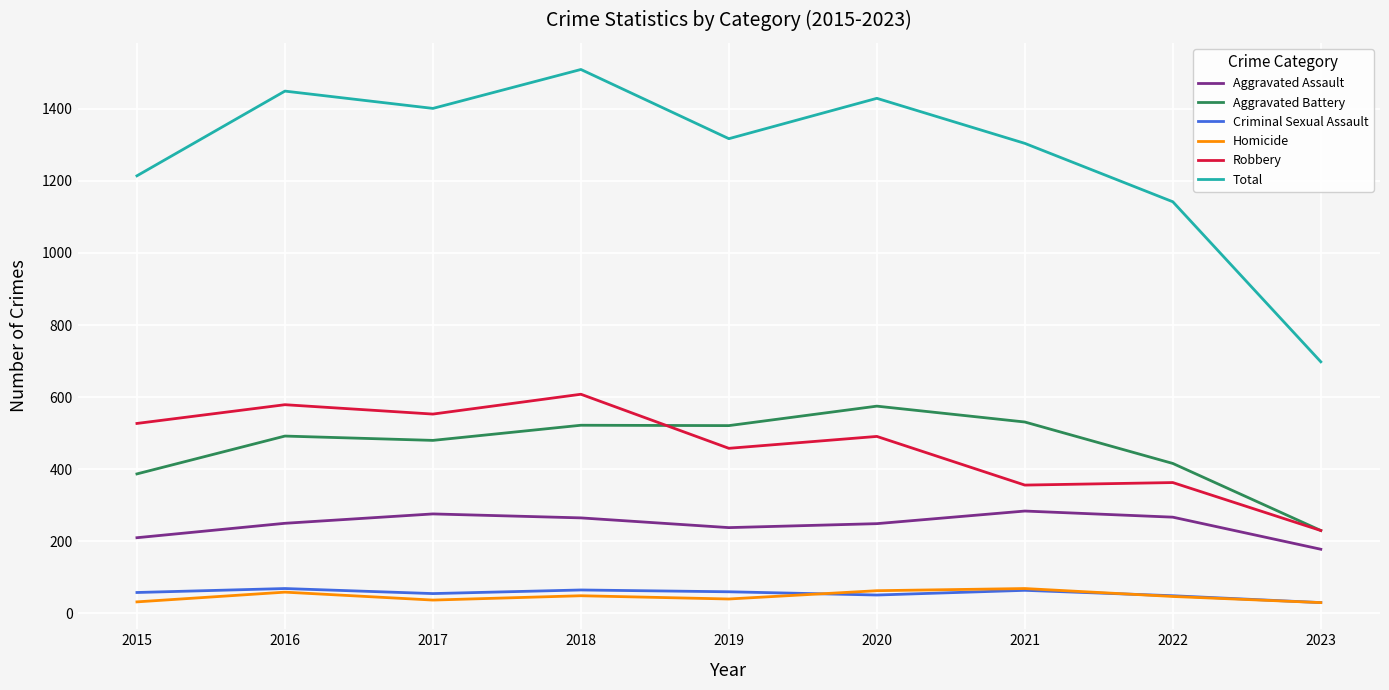

True or false: Criminal Sexual Assault has a value of 60 at 2019.

True